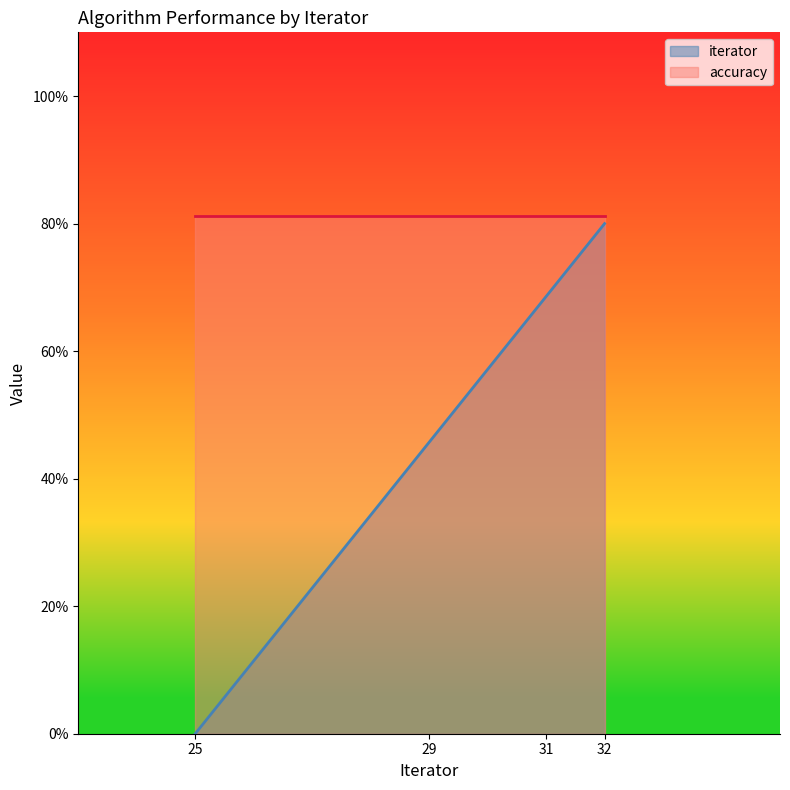

What is the average value?

0.5